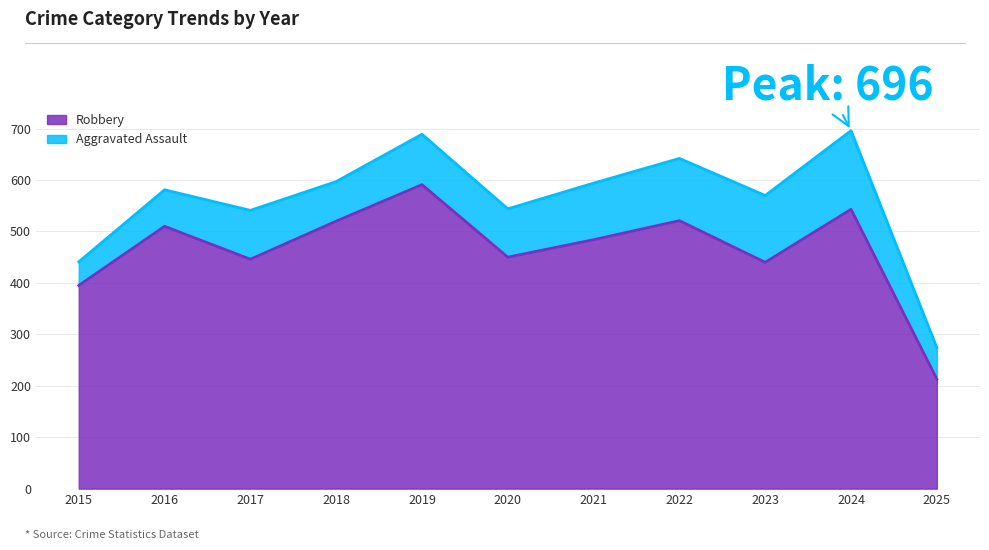

Rank the categories by value from lowest to highest.

2025, 2015, 2023, 2017, 2020, 2021, 2016, 2018, 2022, 2024, 2019